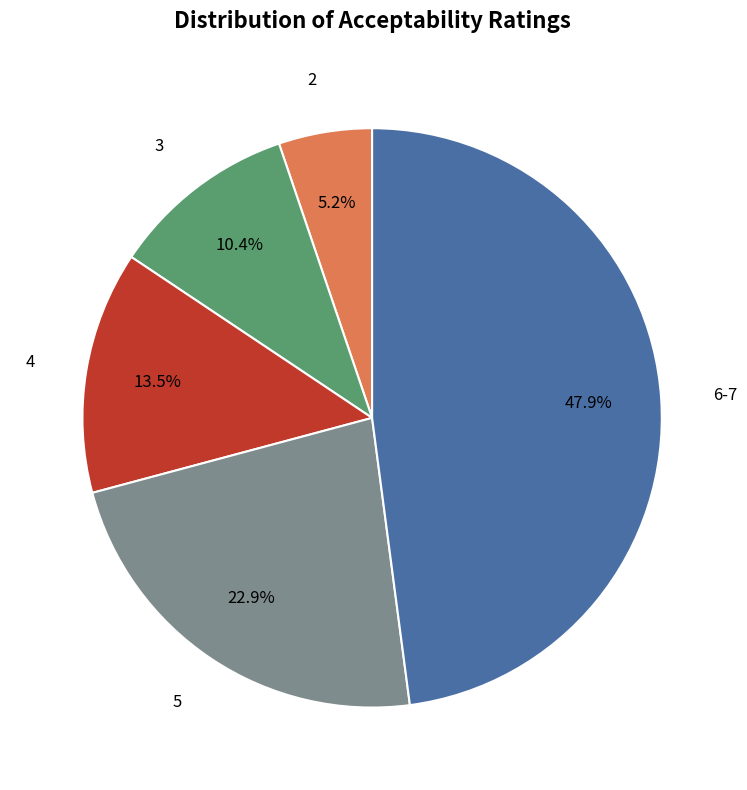

What is the largest slice in the pie chart?

6-7